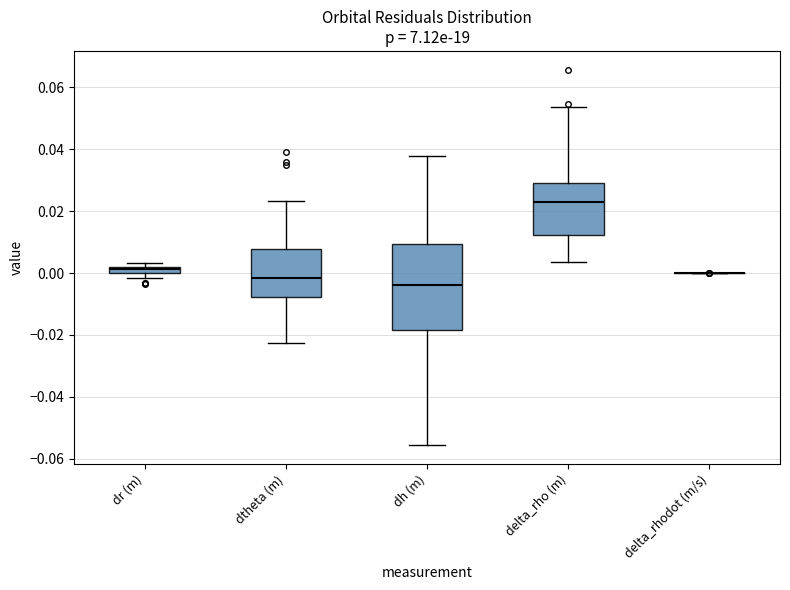

Where is the upper edge of the box for dr (m) on the y-axis? The values are not printed on the chart, so give them approximately, as read against the axis.

0.002